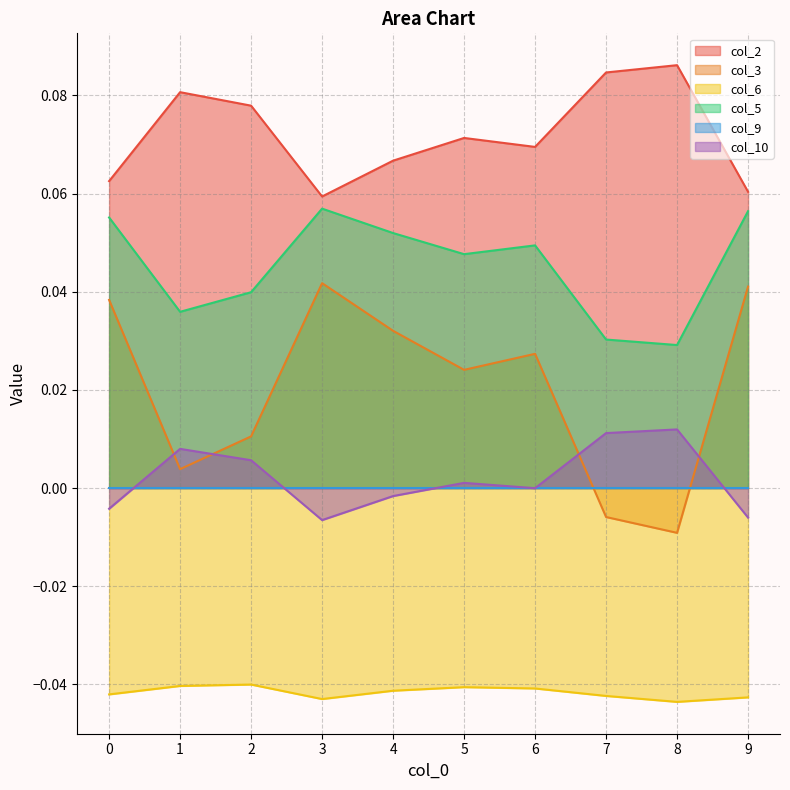

Reading left to right, what are all the values shown in this chart?

col_2: 0.1	0.1	0.1	0.1	0.1	0.1	0.1	0.1	0.1	0.1
col_3: 0.0	0.0	0.0	0.0	0.0	0.0	0.0	-0.0	-0.0	0.0
col_6: -0.0	-0.0	-0.0	-0.0	-0.0	-0.0	-0.0	-0.0	-0.0	-0.0
col_5: 0.1	0.0	0.0	0.1	0.1	0.0	0.0	0.0	0.0	0.1
col_10: -0.0	0.0	0.0	-0.0	-0.0	0.0	-0.0	0.0	0.0	-0.0